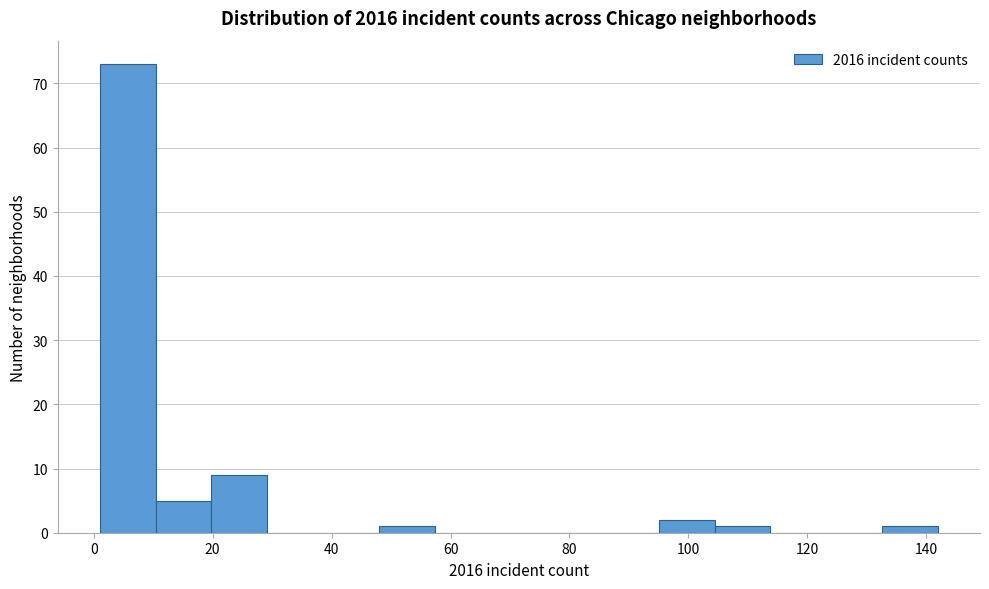

Which range on the x-axis has the tallest bar?

1.0 to 10.4